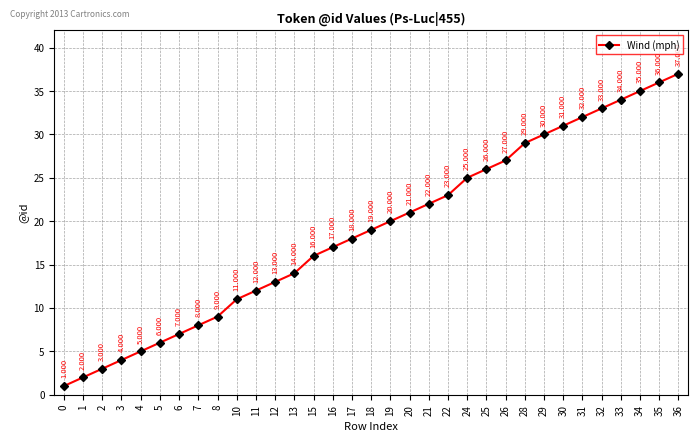

Between 4 and 33, which is larger?

33